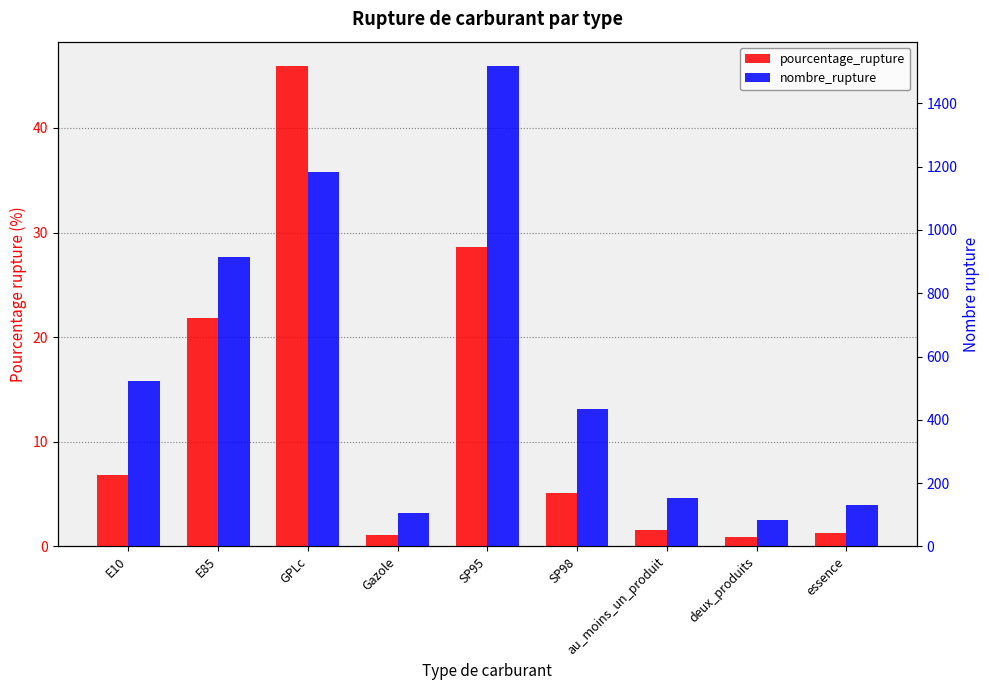

Where does the nombre_rupture series first go above 433?

E10